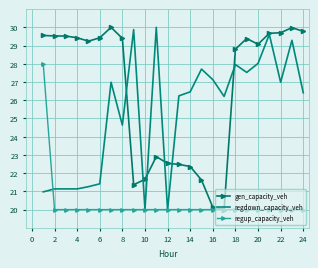

List the series in order of their overall mean, lowest first.

regup_capacity_veh, regdown_capacity_veh, gen_capacity_veh